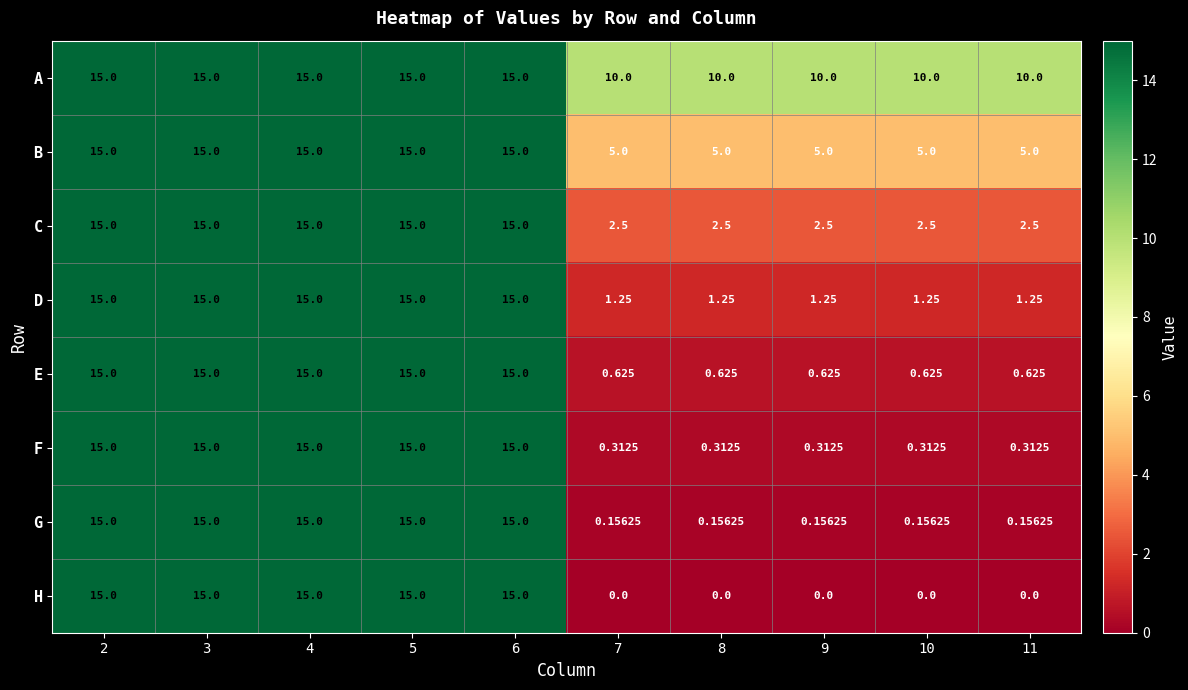

Which series has the largest total across all categories?

A